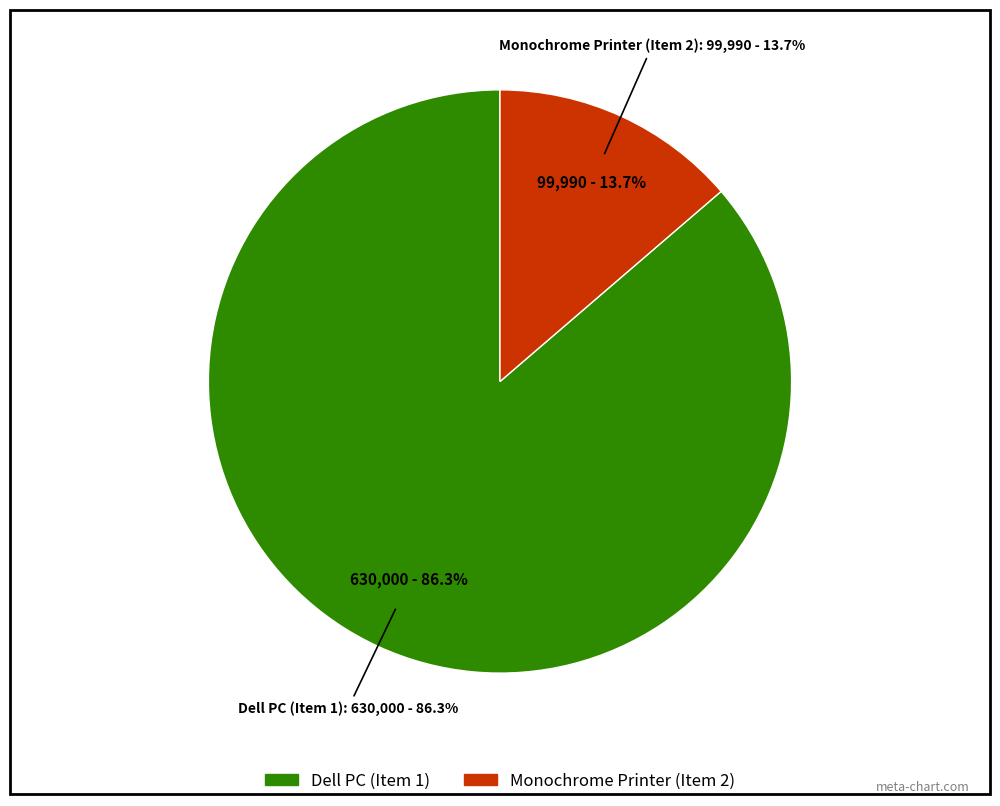

Is it true that Monochrome Printer (Item 2) is 7% of the pie?

False